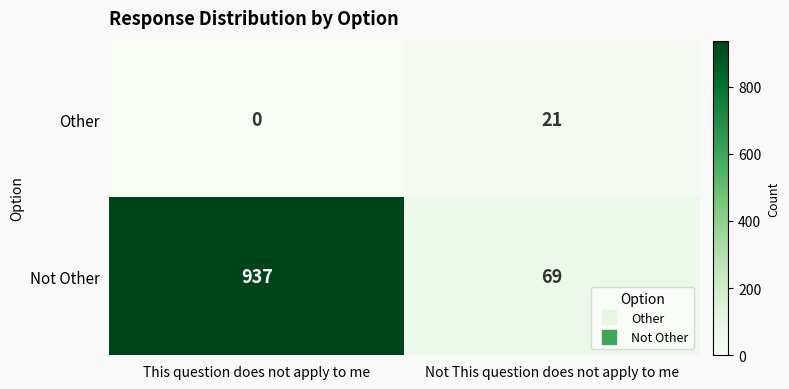

Reading right to left, transcribe all the data shown in this chart.

Other: Not This question does not apply to me=21	This question does not apply to me=0
Not Other: Not This question does not apply to me=69	This question does not apply to me=937